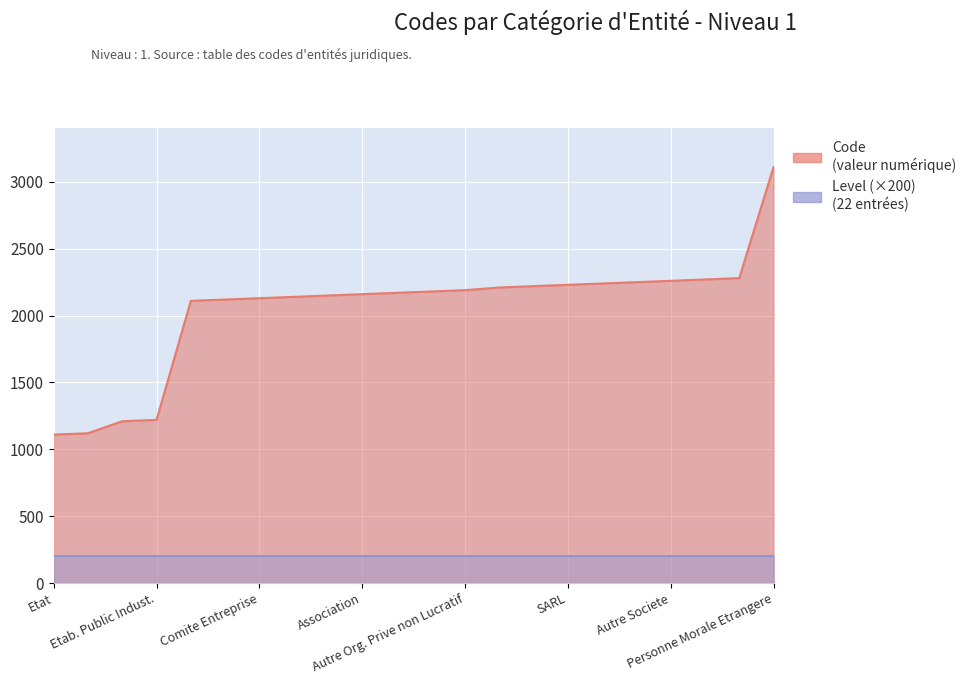

What is the value of the 2nd point from the left?

1120